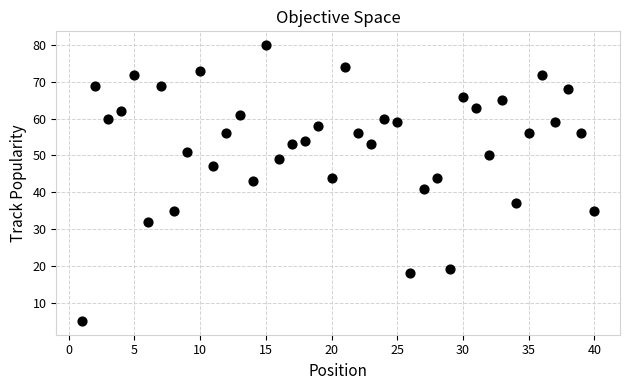

What is the range of Y values (max minus min)?

75